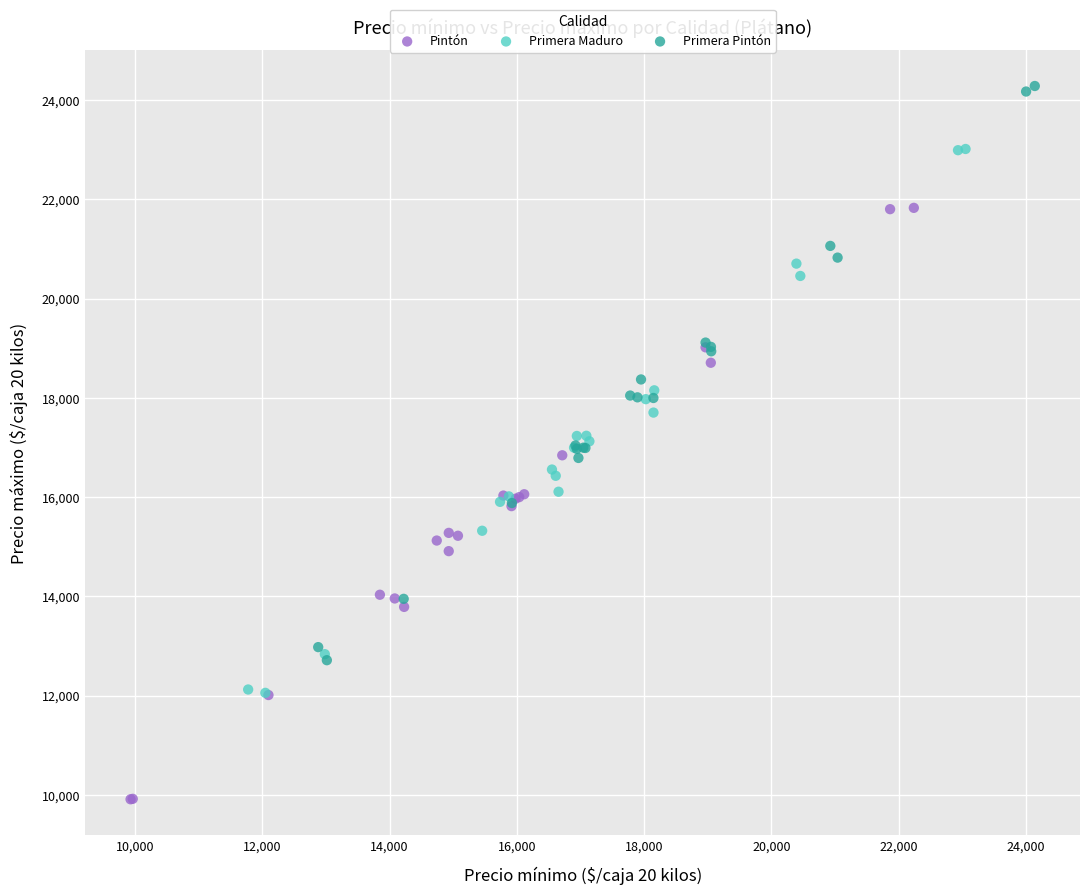

Which series contains the highest Y value?

Primera Pintón